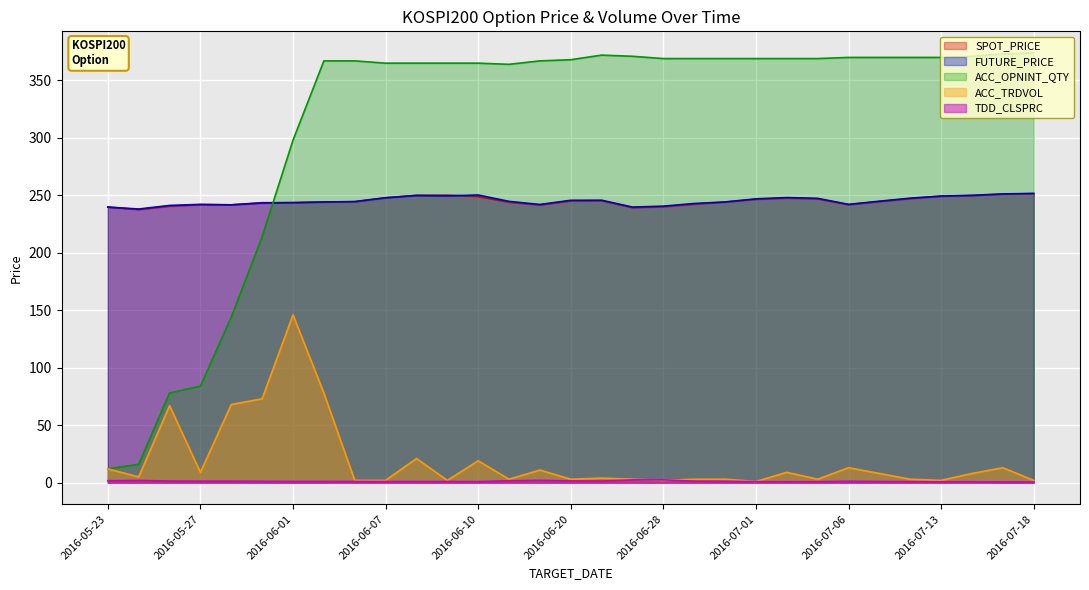

Rank the series by their maximum value, from lowest to highest.

TDD_CLSPRC, ACC_TRDVOL, SPOT_PRICE, FUTURE_PRICE, ACC_OPNINT_QTY